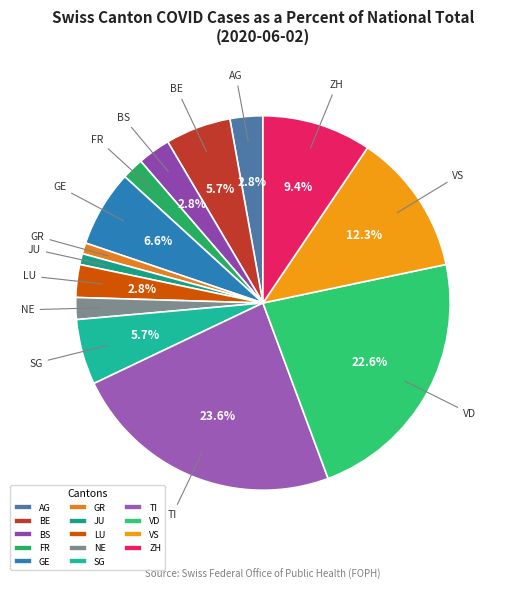

Approximately how many times larger is the value at FR compared to BE?

0.3